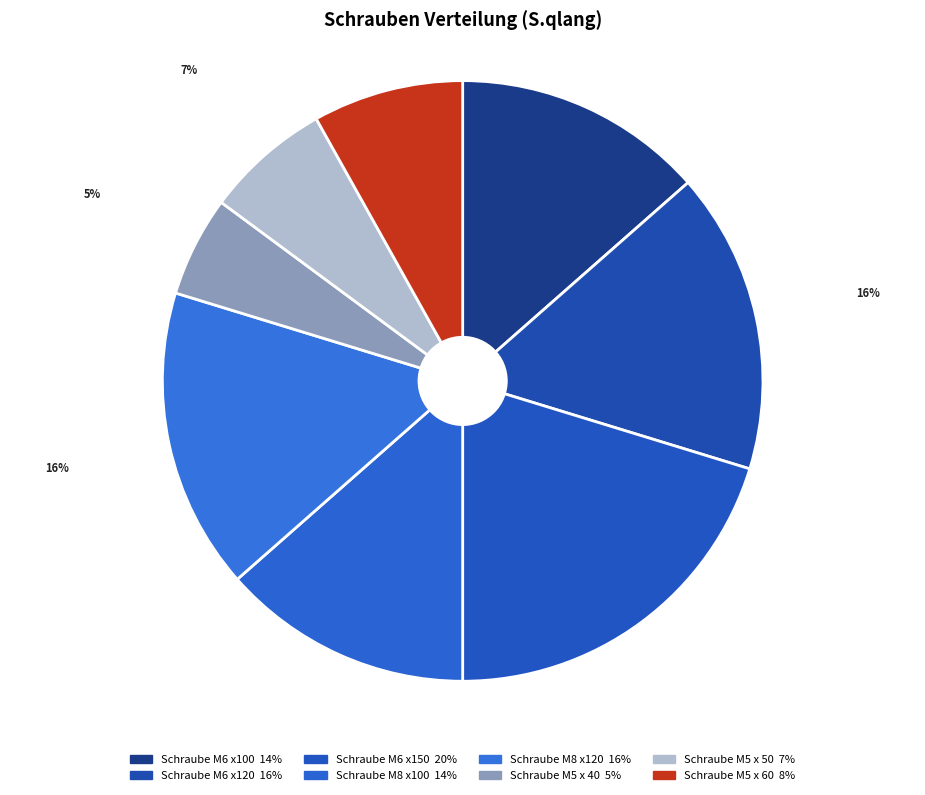

True or false: Schraube M5 x 50 accounts for 7% of the total.

True